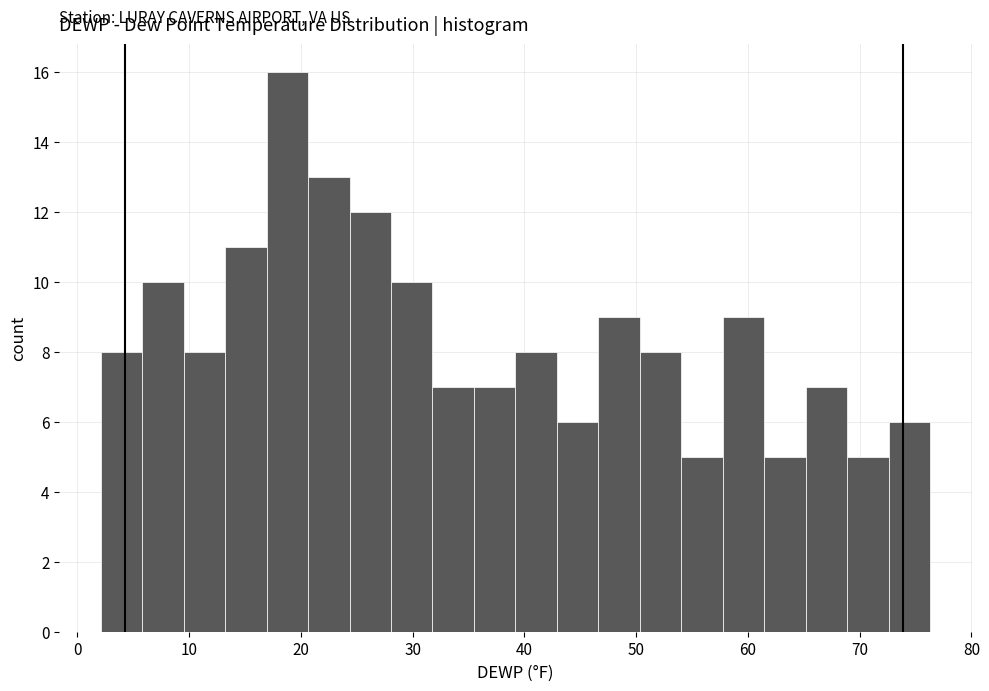

Read against the x-axis, roughly where is the centre of the tallest bar?

19